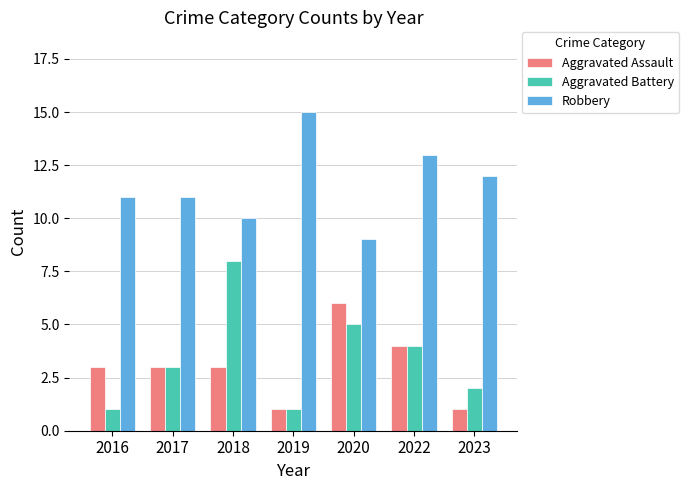

Rank the series by their maximum value, from highest to lowest.

Robbery, Aggravated Battery, Aggravated Assault